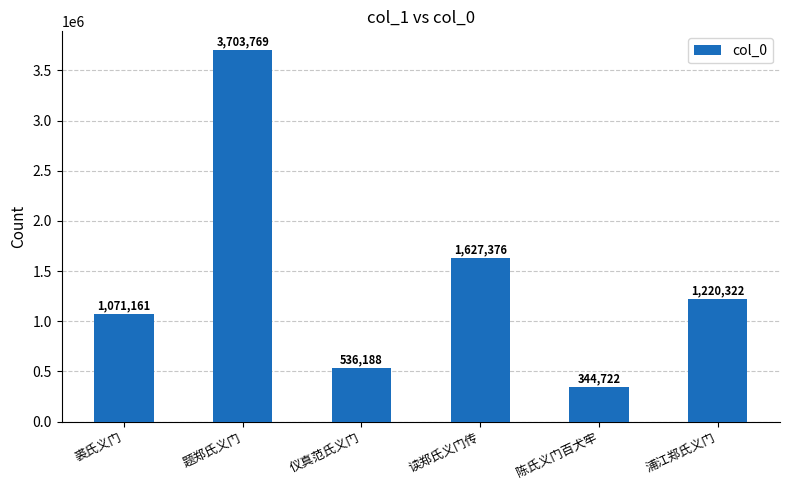

At which label does the data first exceed 1220322?

题郑氏义门